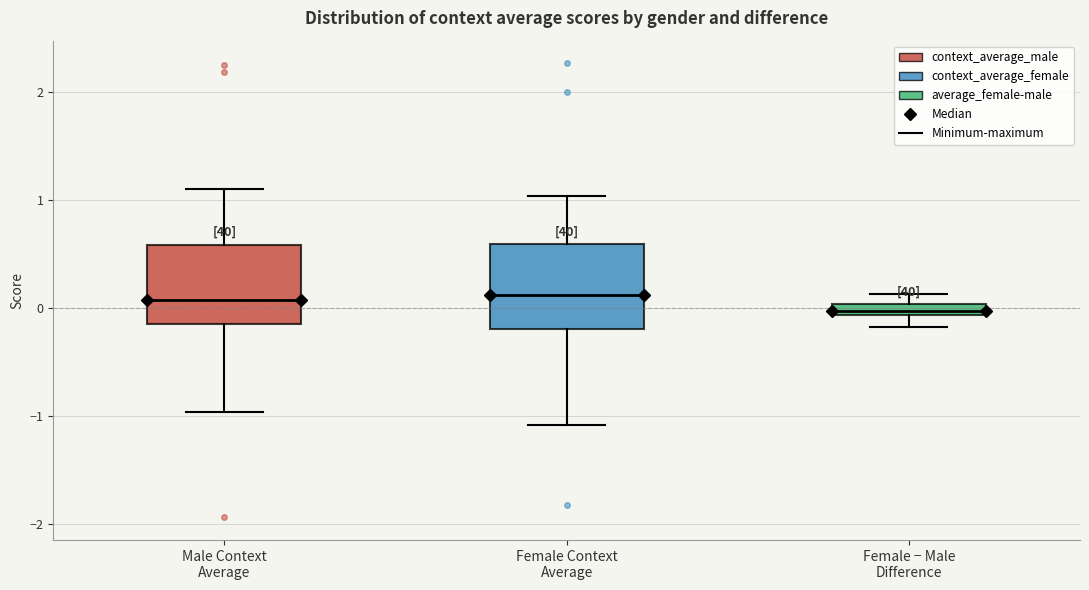

Which box's median line is the lowest?

Female − Male Difference